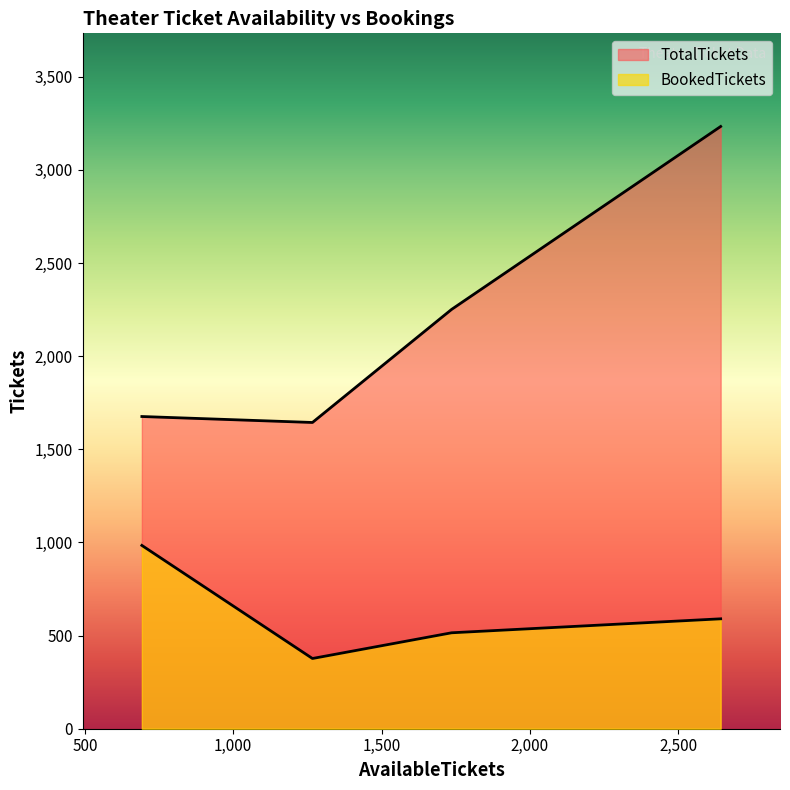

What are all the series names shown in the legend?

TotalTickets, BookedTickets